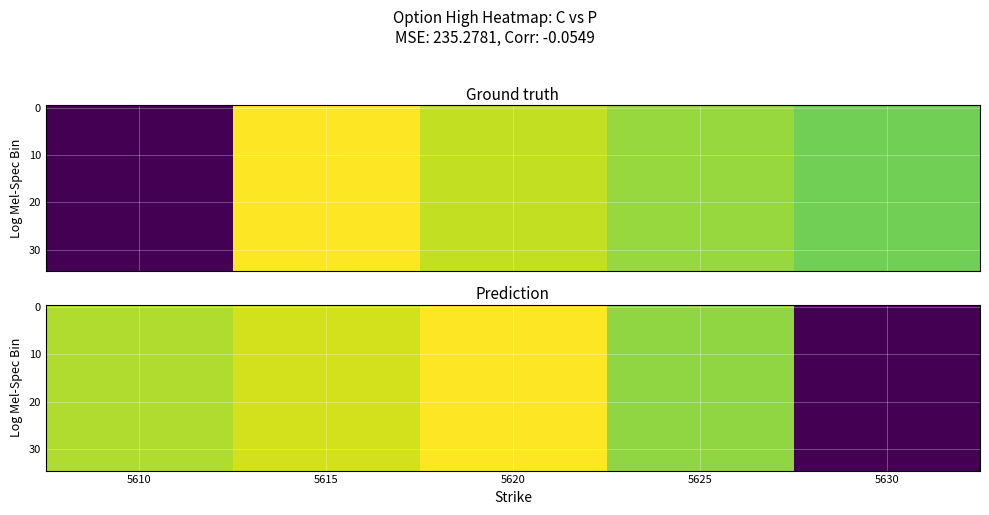

Count the number of data series in this chart.

35